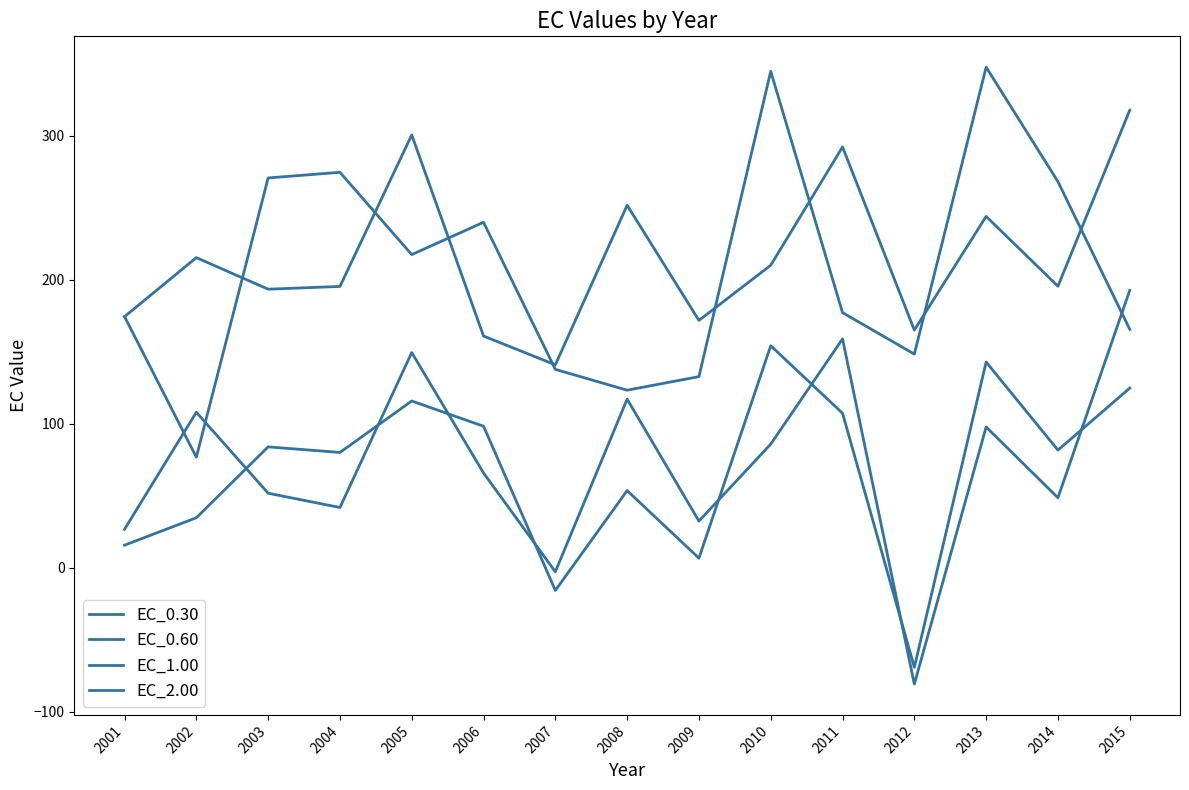

True or false: EC_0.30 and EC_2.00 intersect in this chart.

True